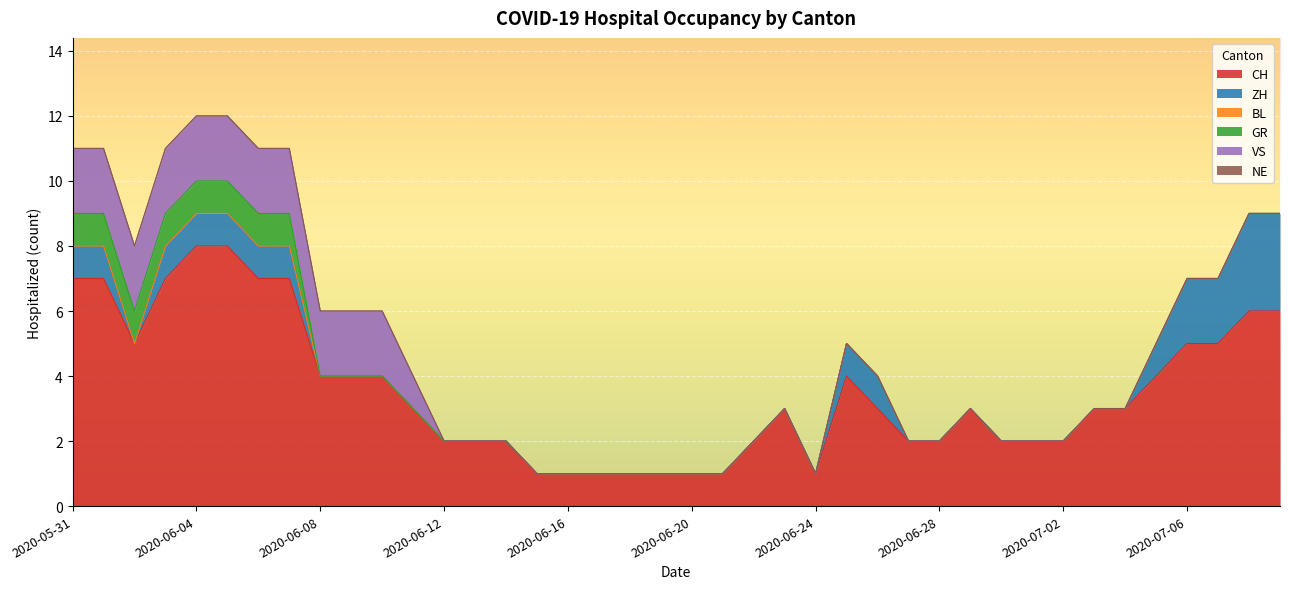

At which category is the sum across all series the highest?

2020-06-04